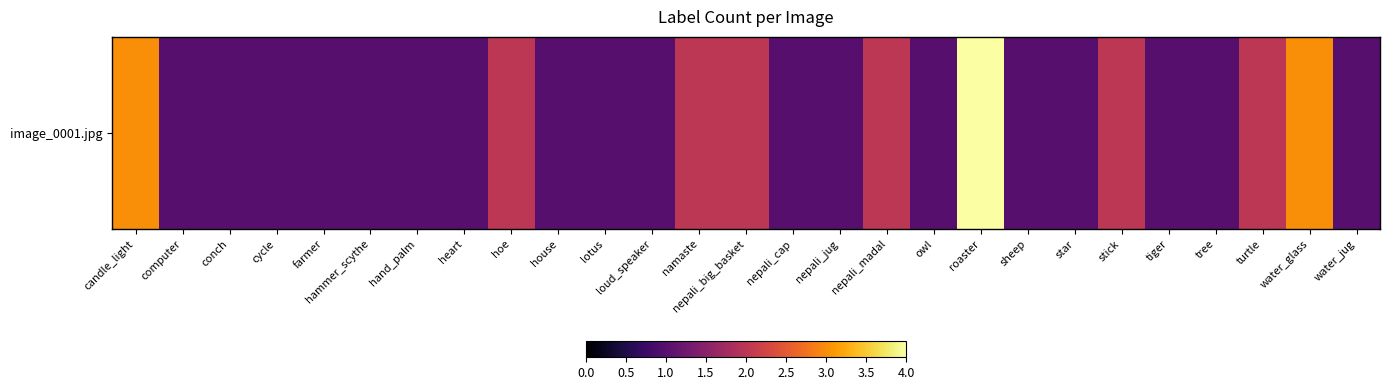

Rank the categories by value from lowest to highest.

computer, conch, cycle, farmer, hammer_scythe, hand_palm, heart, house, lotus, loud_speaker, nepali_cap, nepali_jug, owl, sheep, star, tiger, tree, water_jug, hoe, namaste, nepali_big_basket, nepali_madal, stick, turtle, candle_light, water_glass, roaster